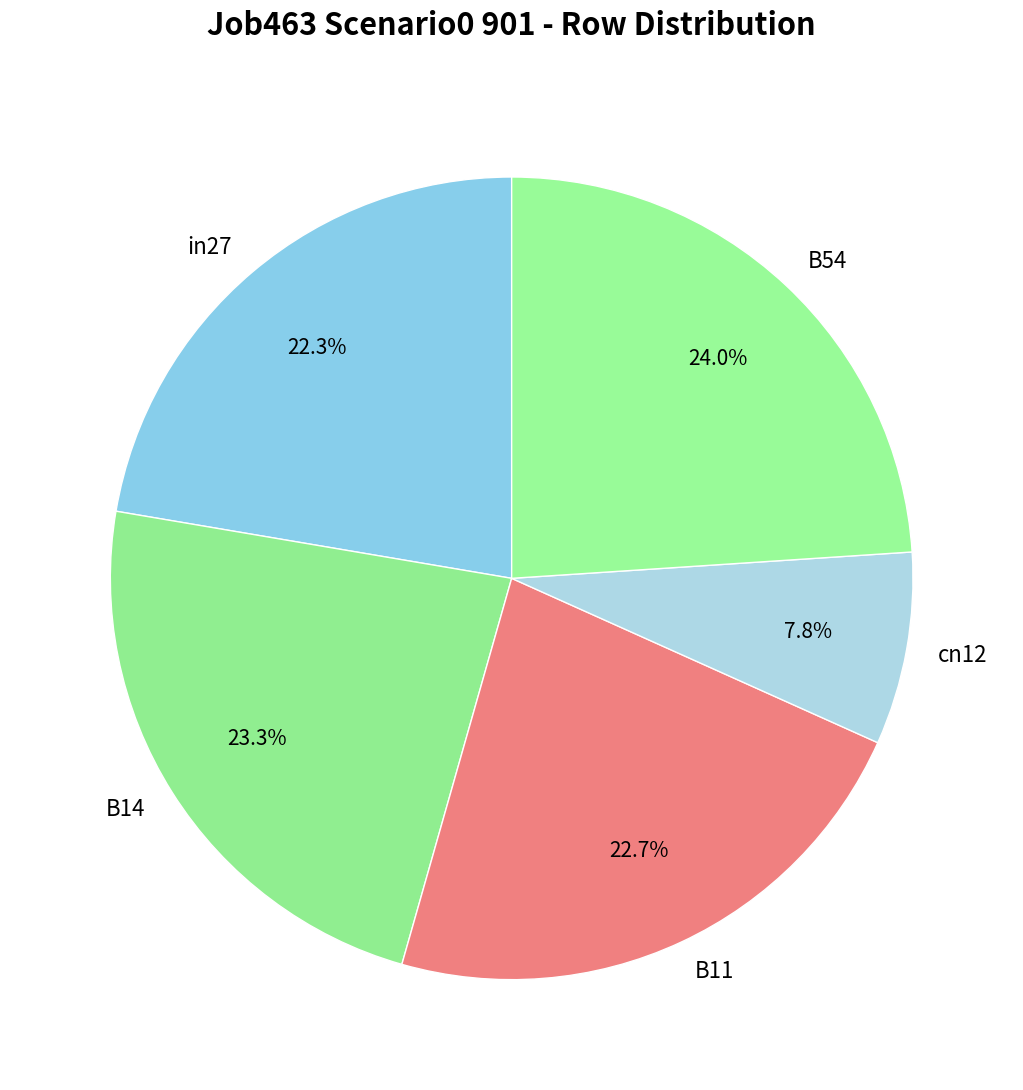

To the nearest percent, what is the combined percentage of B54 and cn12?

32%